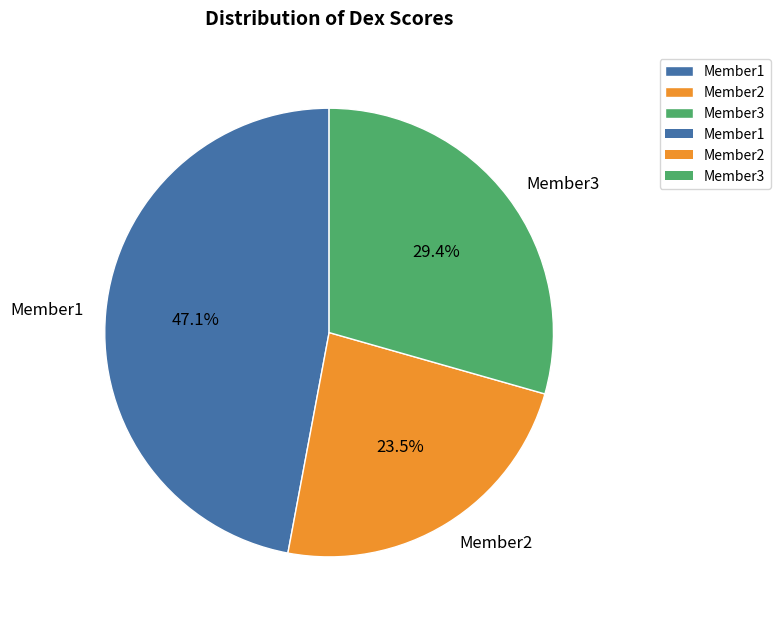

Rank the categories by value from highest to lowest.

Member1, Member3, Member2